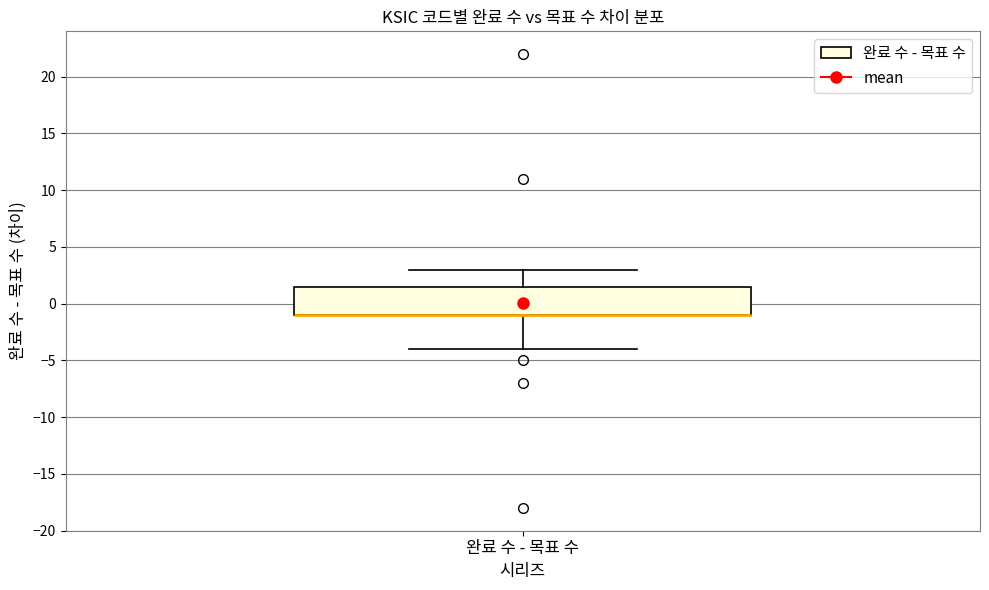

Read this box plot against the y-axis: the position of the median line, the range covered by the box, and the ends of both whiskers. The values are not printed on the chart, so give them approximately, as read against the axis.

median -1.0 (drawn on the box's lower edge), box -1.0 to 1.5, whiskers -4.0 to 3.0